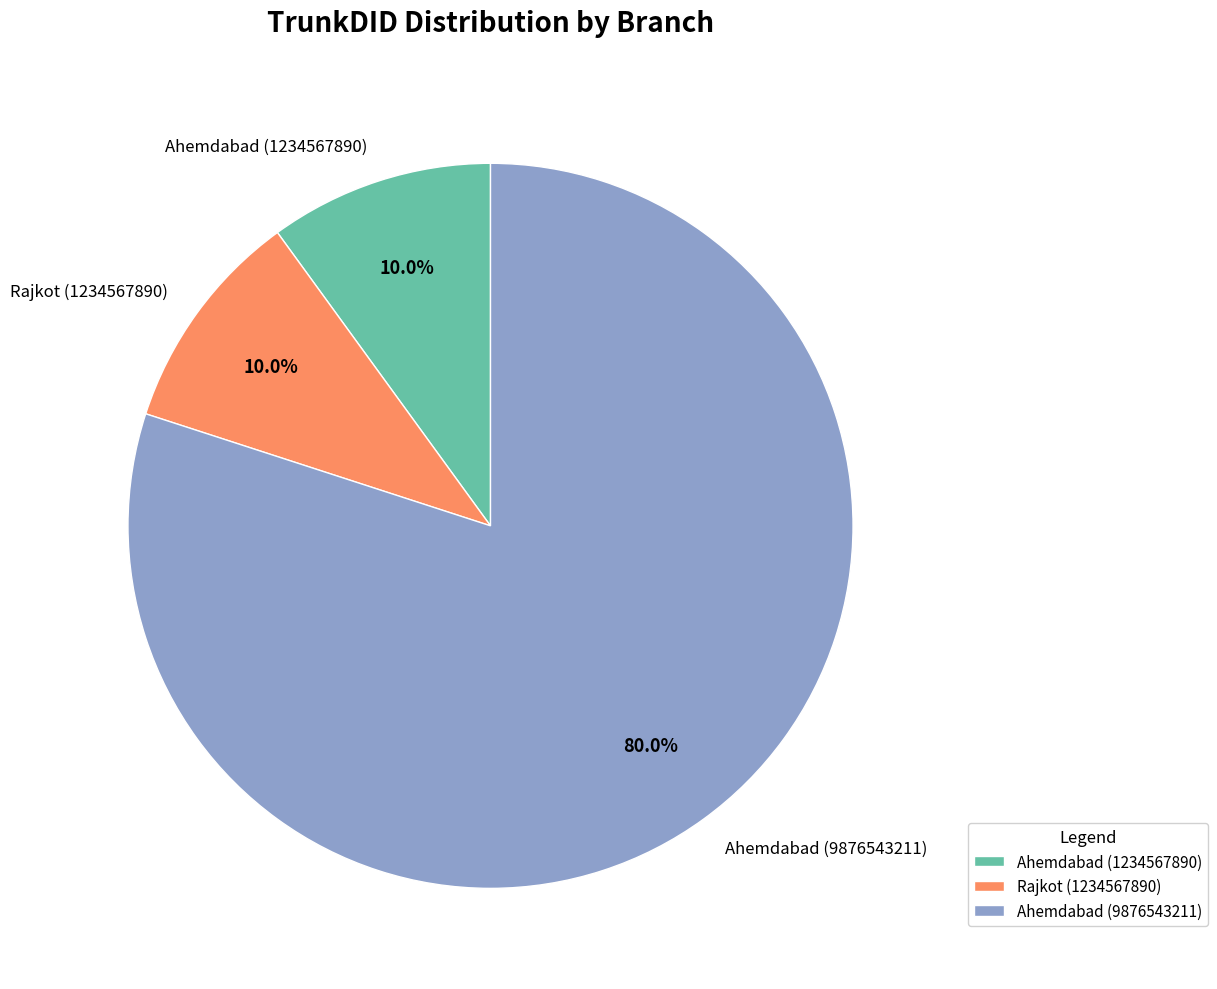

To the nearest percent, what is the combined percentage of Ahemdabad (9876543211) and Ahemdabad (1234567890)?

90%